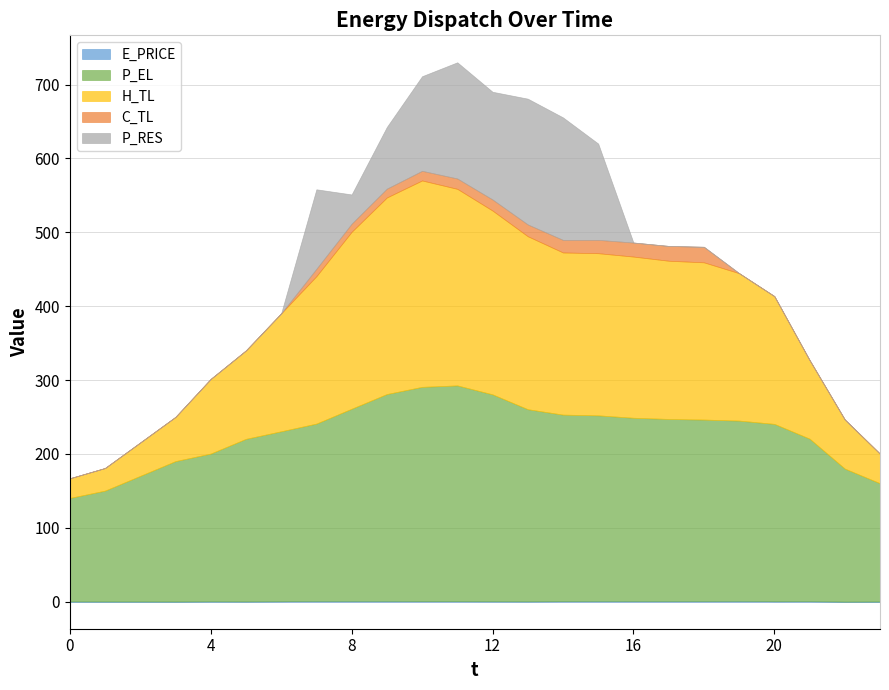

Between 4 and 9, which is larger?

9